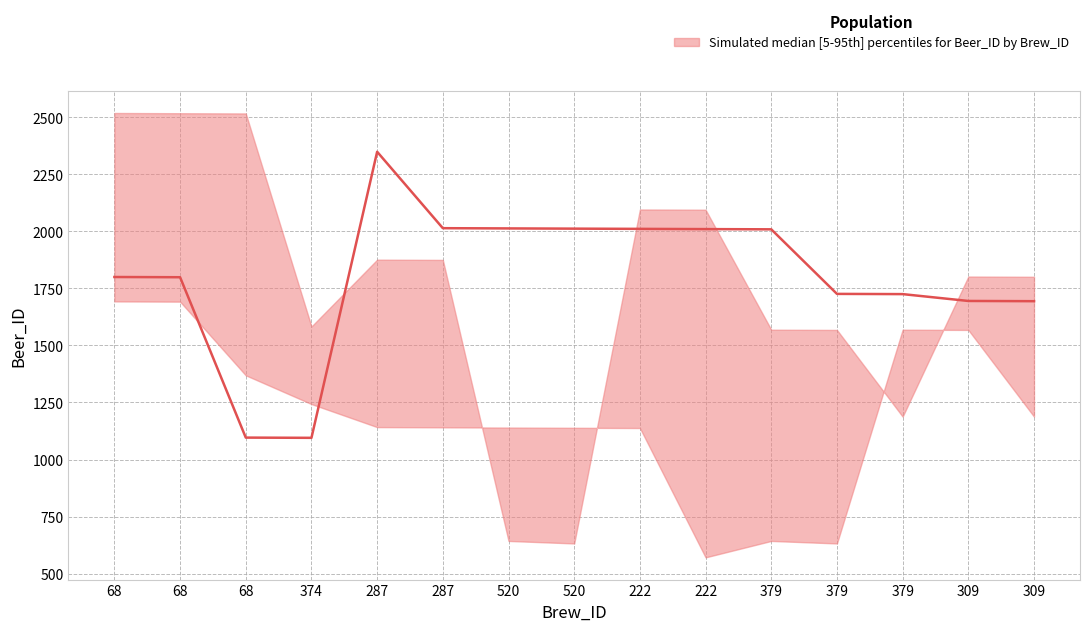

Where is the first local minimum for upper?

374